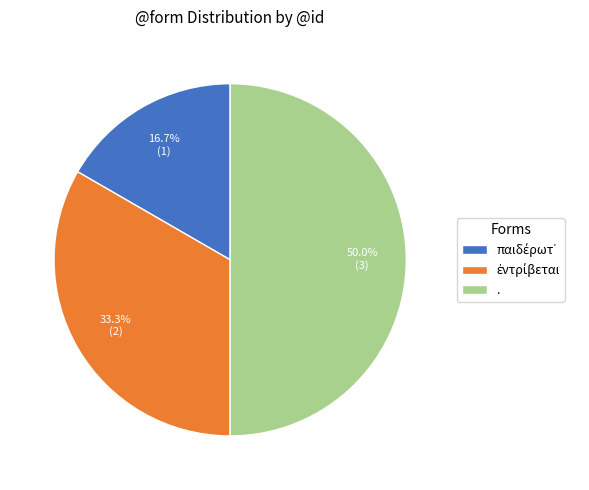

Which slice is the largest?

.